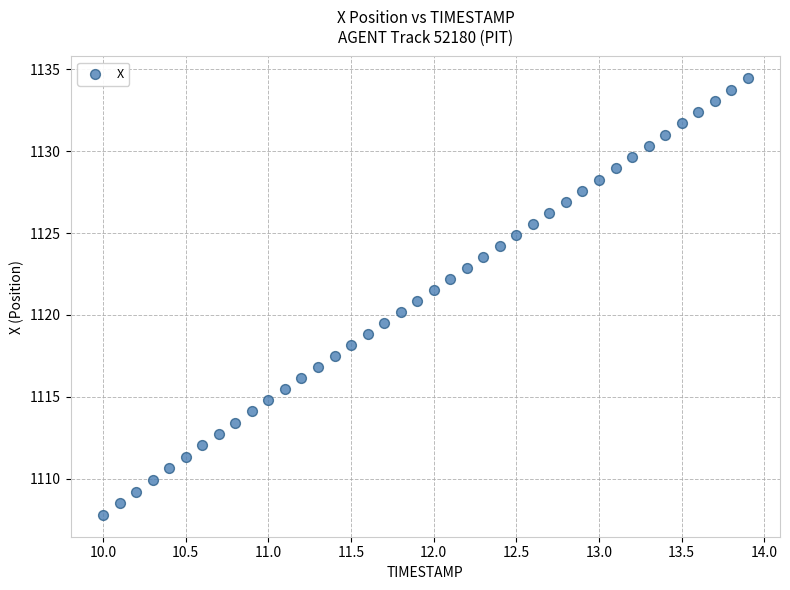

What is the range of Y values (max minus min)?

26.6